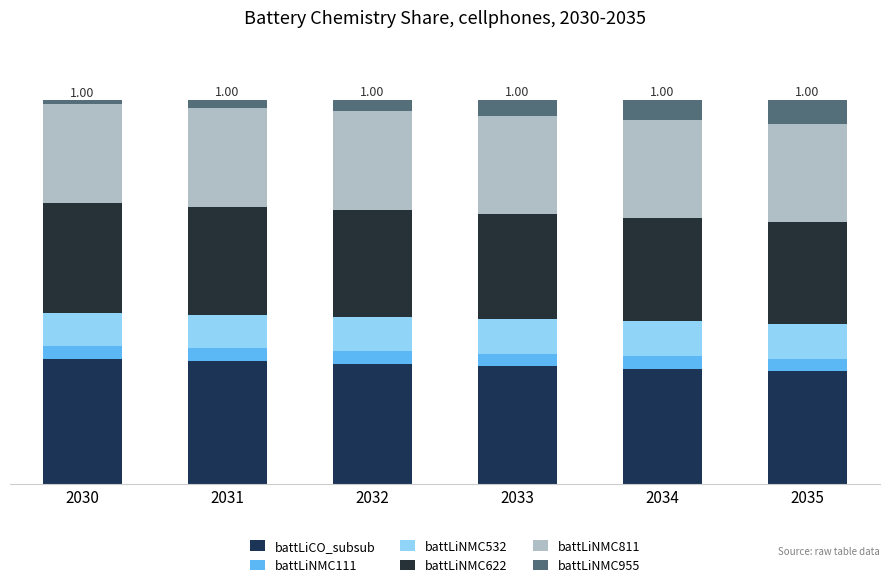

Does the chart contain stacked bars?

Yes